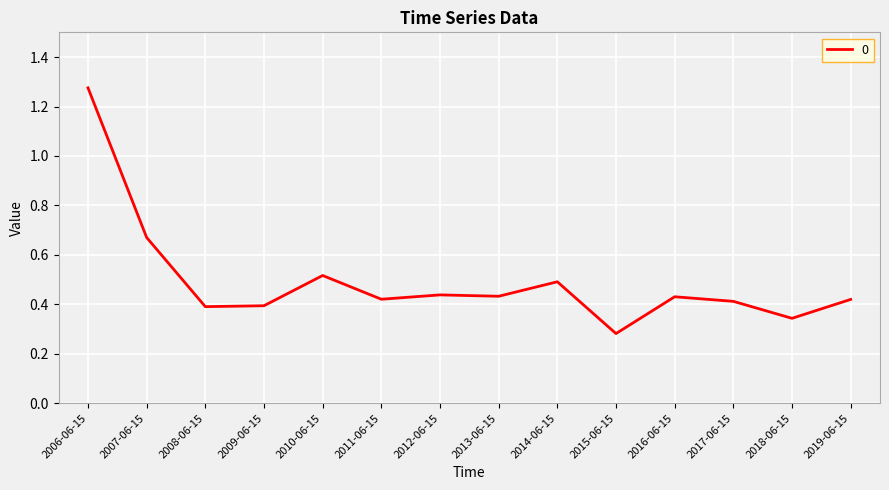

At which category does the chart reach its peak across all series?

2006-06-15